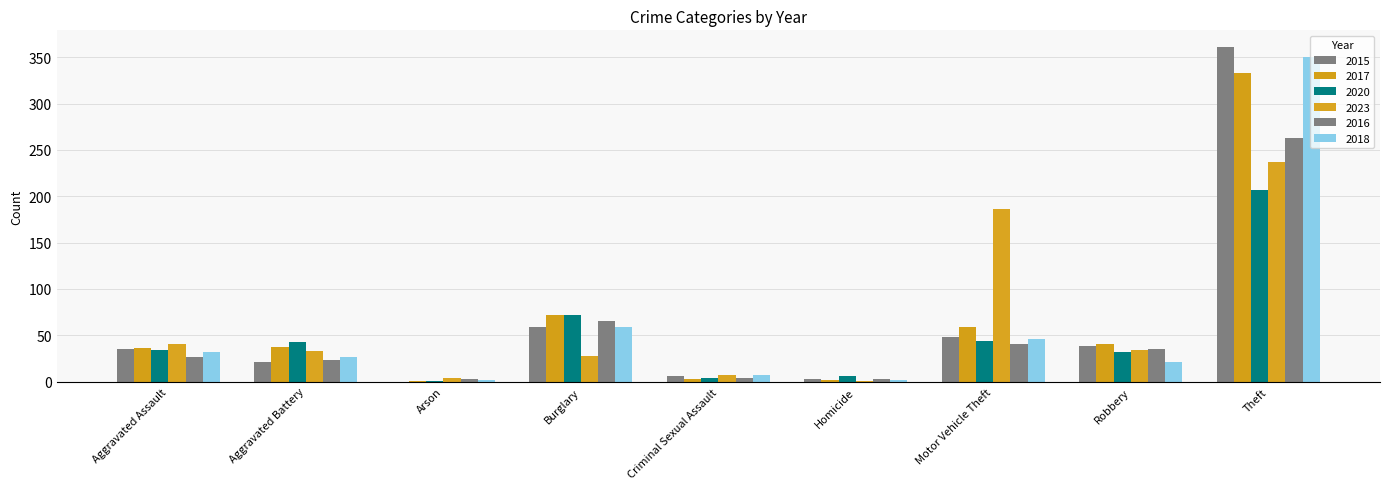

What is the difference between the highest and lowest values at Arson?

4